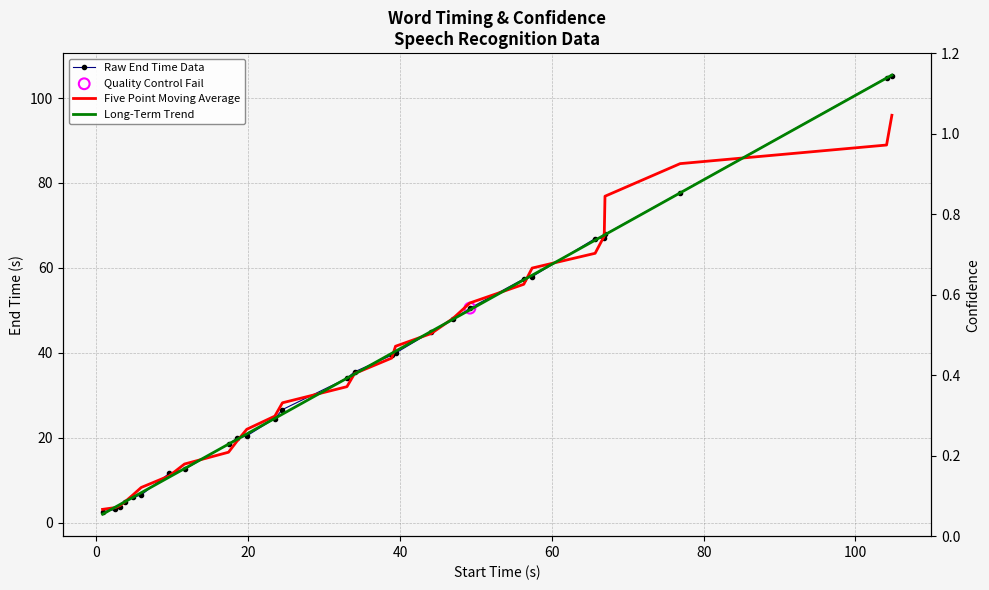

Which series has the largest total across all categories?

Long-Term Trend